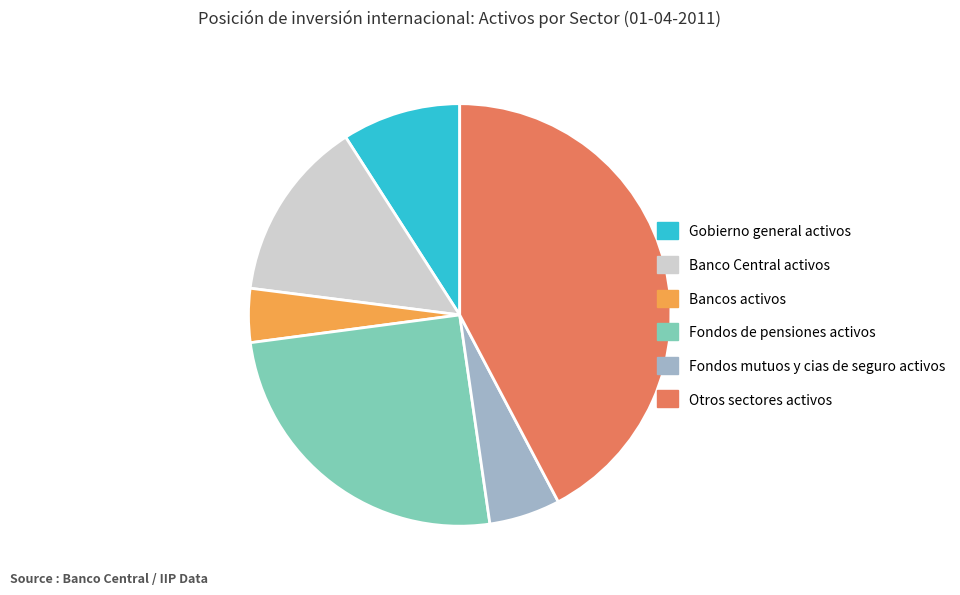

True or false: Bancos activos accounts for 4% of the total.

True